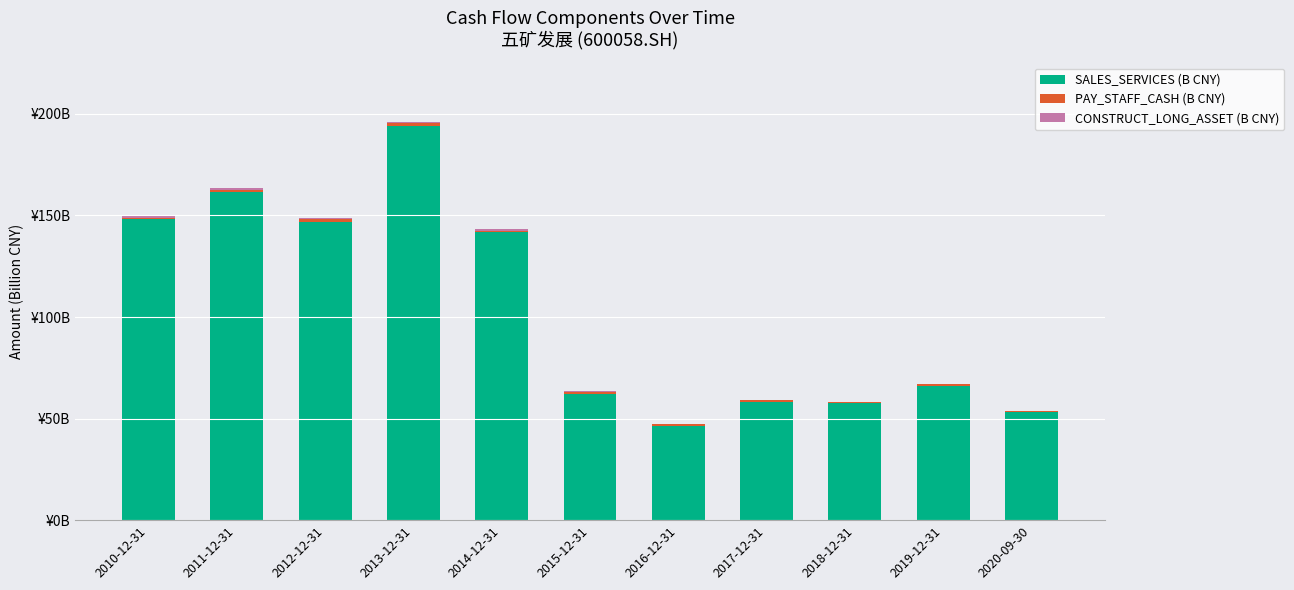

At which category is the sum across all series the highest?

2013-12-31